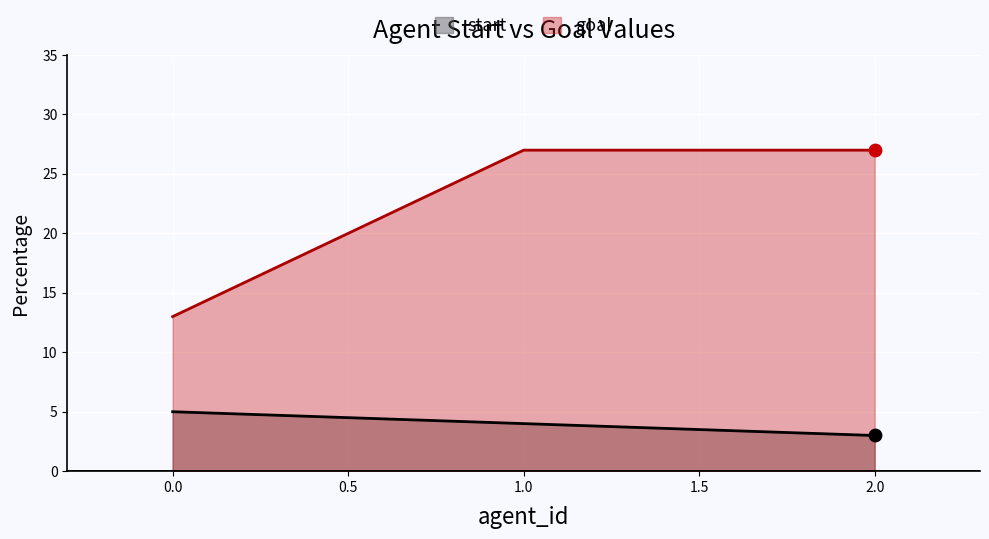

Which series reaches the minimum Y coordinate?

start